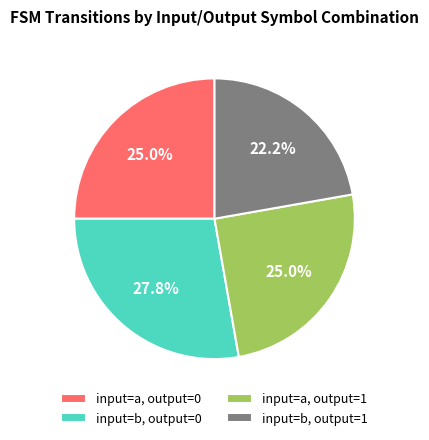

Does input=a, output=0 account for over 50% of the chart?

No